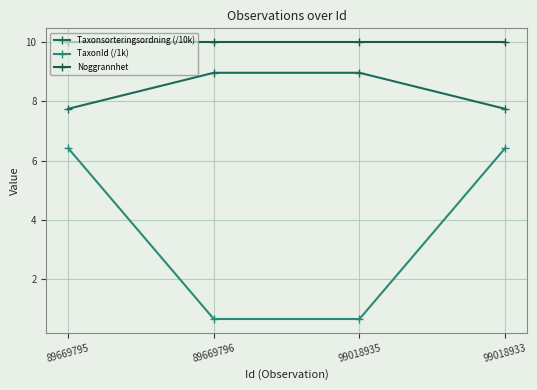

Where is Noggrannhet nearest to the value 10?

89669795